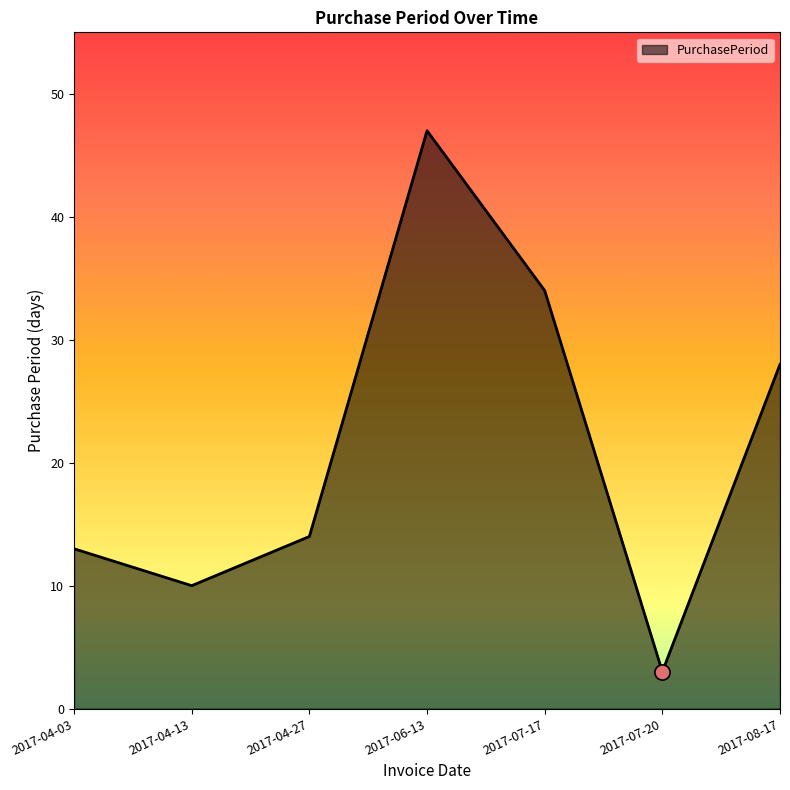

Between 2017-07-17 and 2017-07-20, which is larger?

2017-07-17